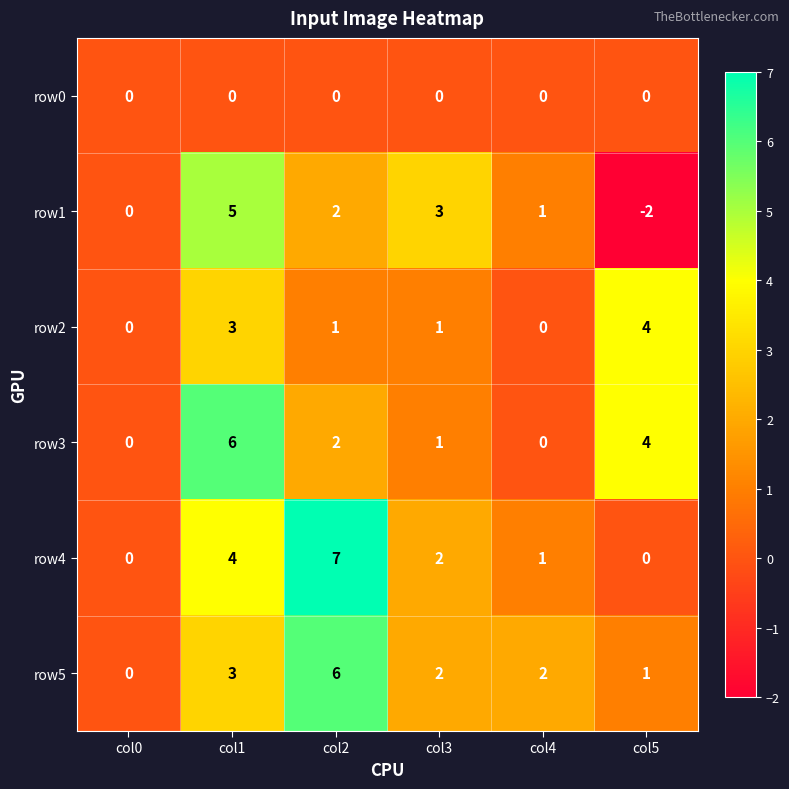

What is the maximum value for row1?

5